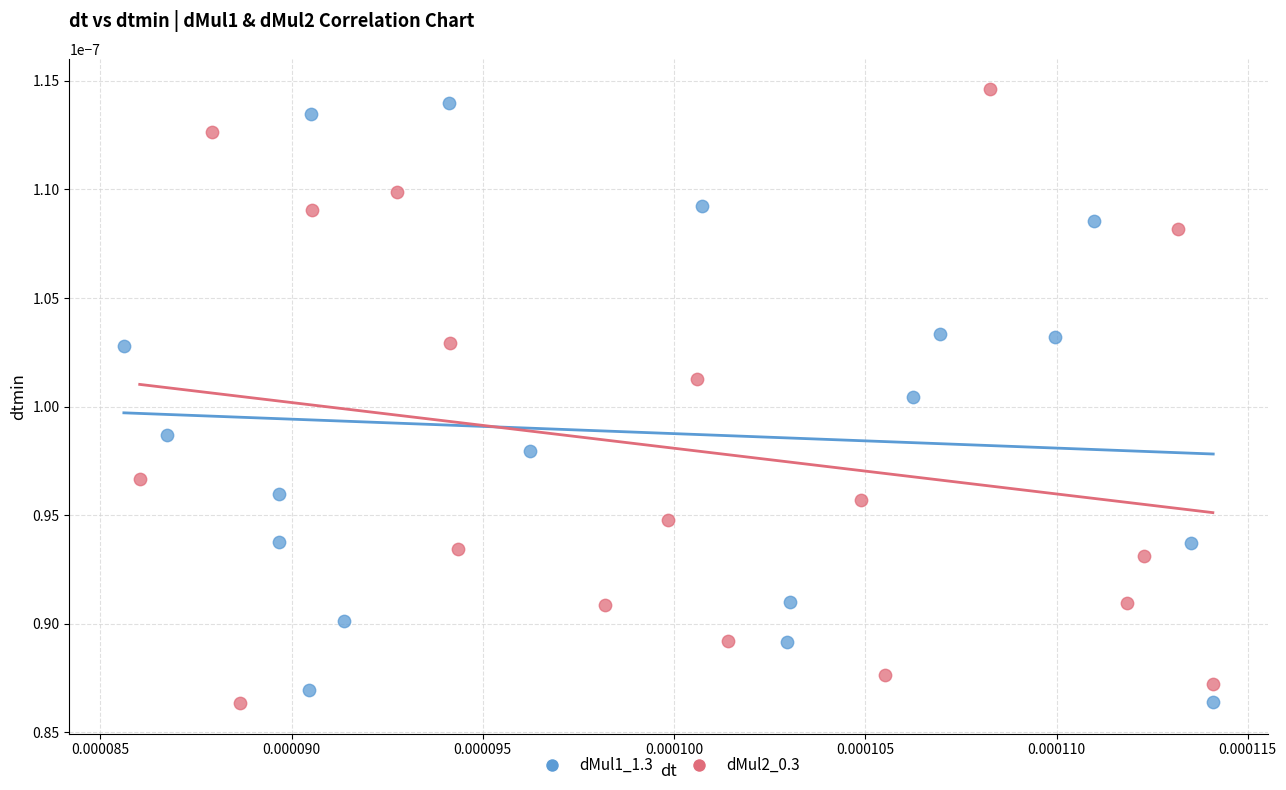

Which series reaches the maximum Y coordinate?

dMul2_0.3